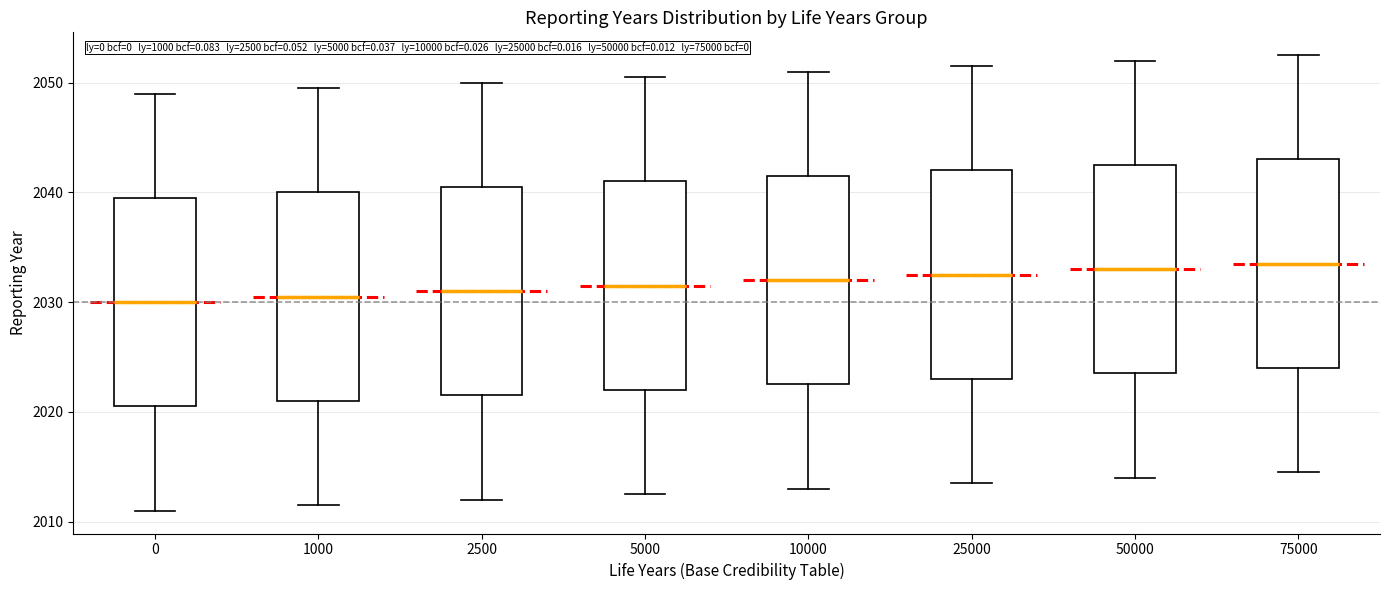

Where does the lower whisker of the box at x = 25000 end on the y-axis? The values are not printed on the chart, so give them approximately, as read against the axis.

2014